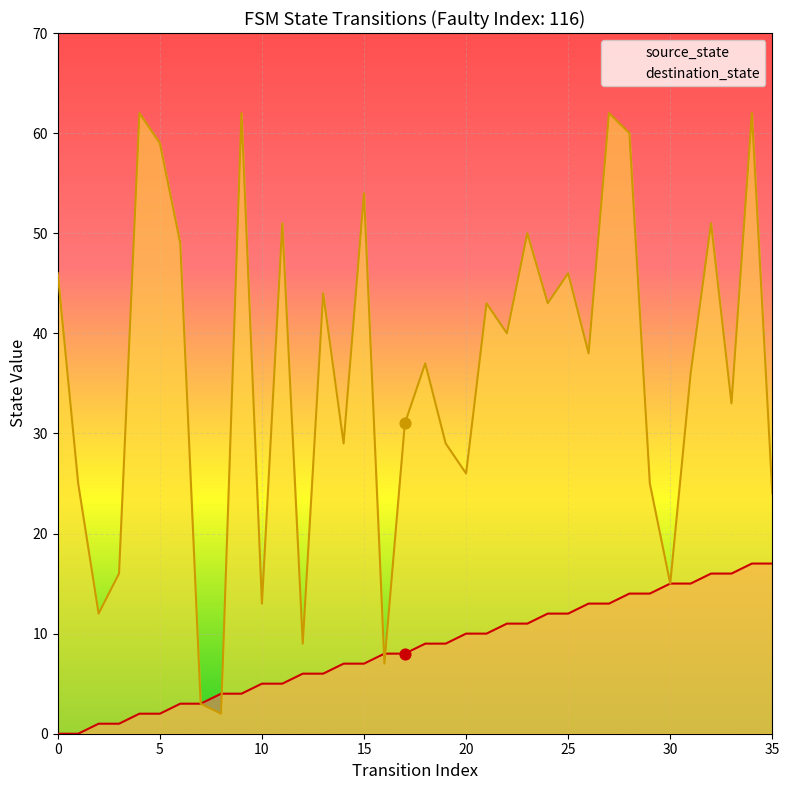

Which series has the largest Y range (max minus min)?

destination_state